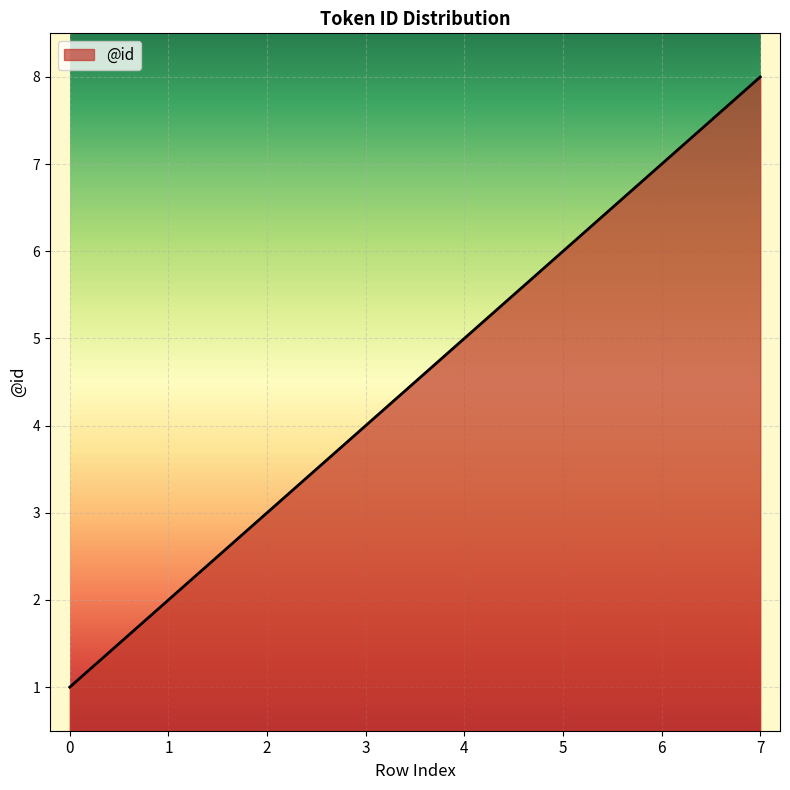

What is the difference between the second highest and second lowest values?

5